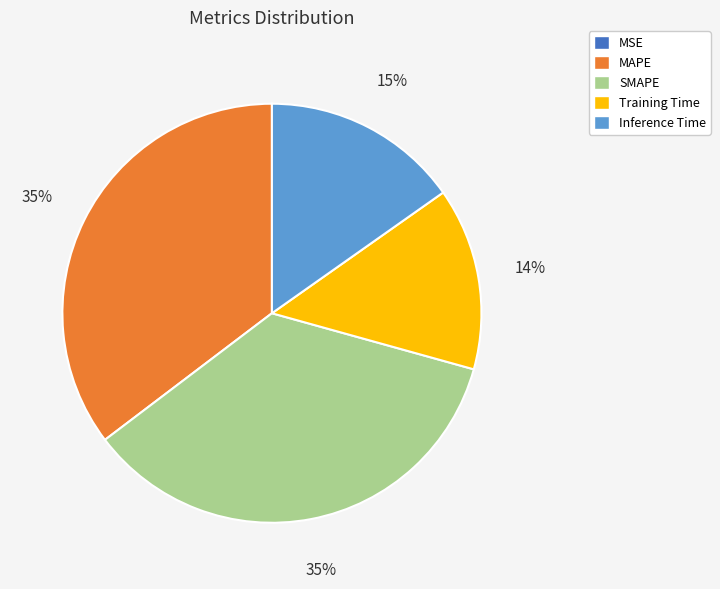

To the nearest percent, what is the difference between the largest and smallest slice percentages?

35%